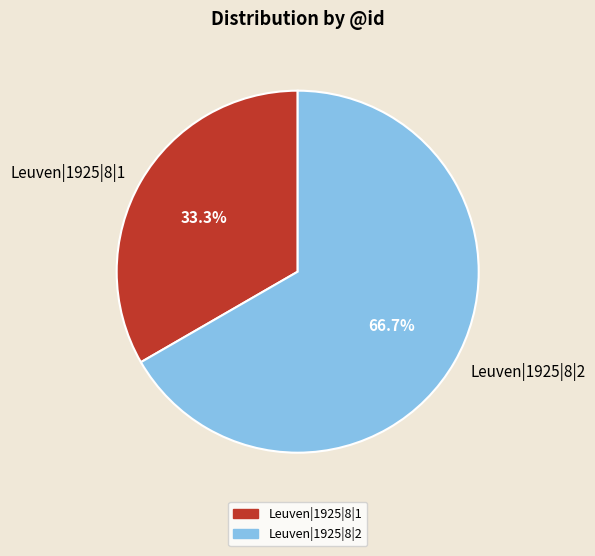

How many slices are in this pie chart?

2